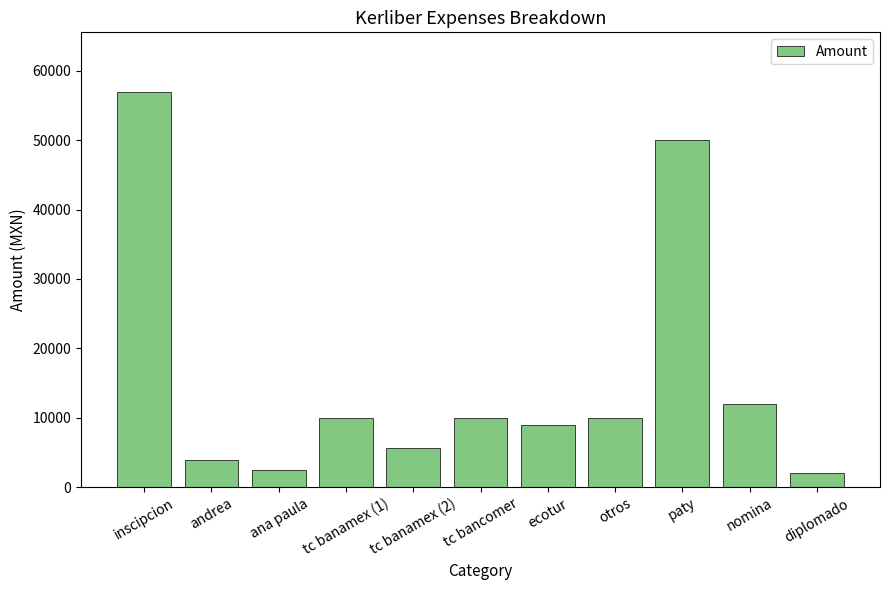

Which category has the highest value across all series?

inscipcion